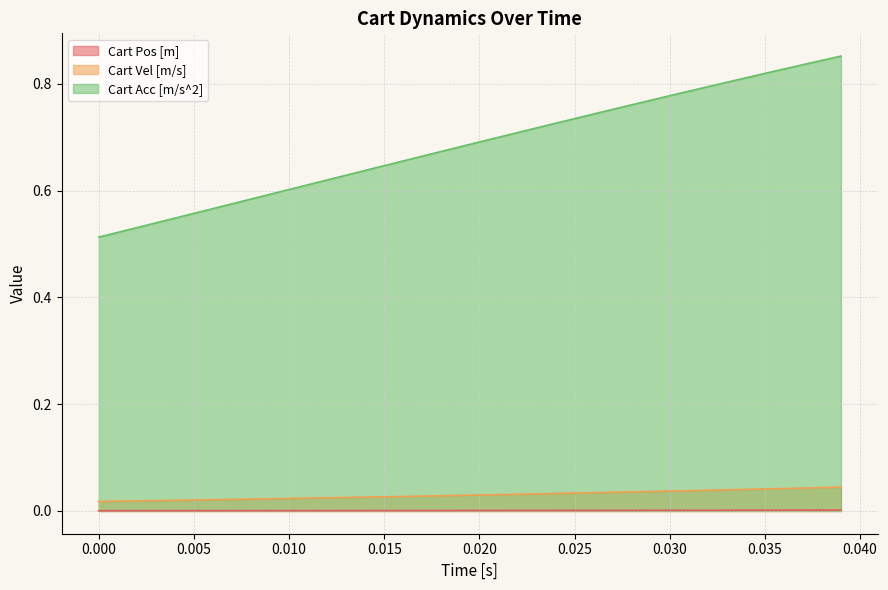

True or false: Cart Pos [m] and Cart Acc [m/s^2] cross at least once.

False